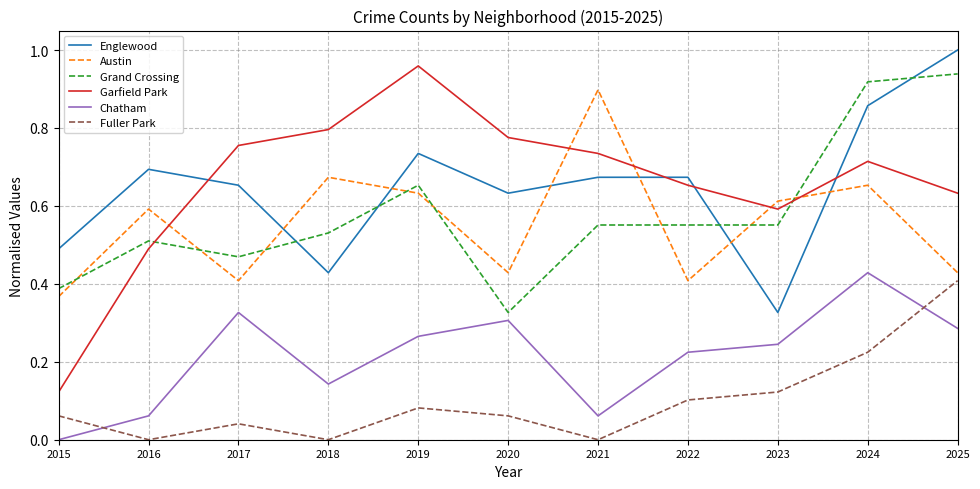

What is the sum of the Austin values at 2019 and 2020?

1.1